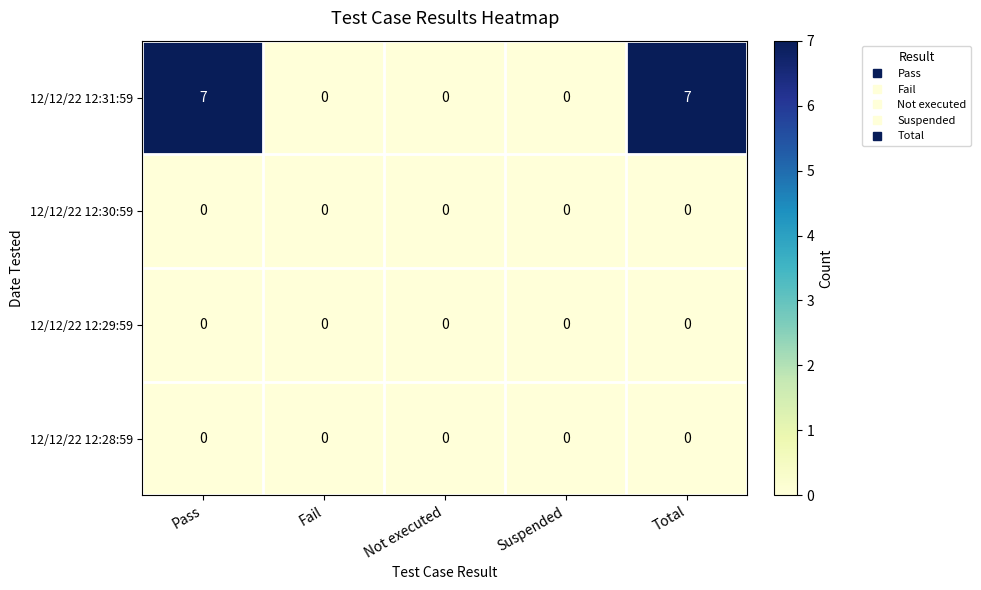

True or false: 12/12/22 12:29:59 has a value of 0 at Total.

True